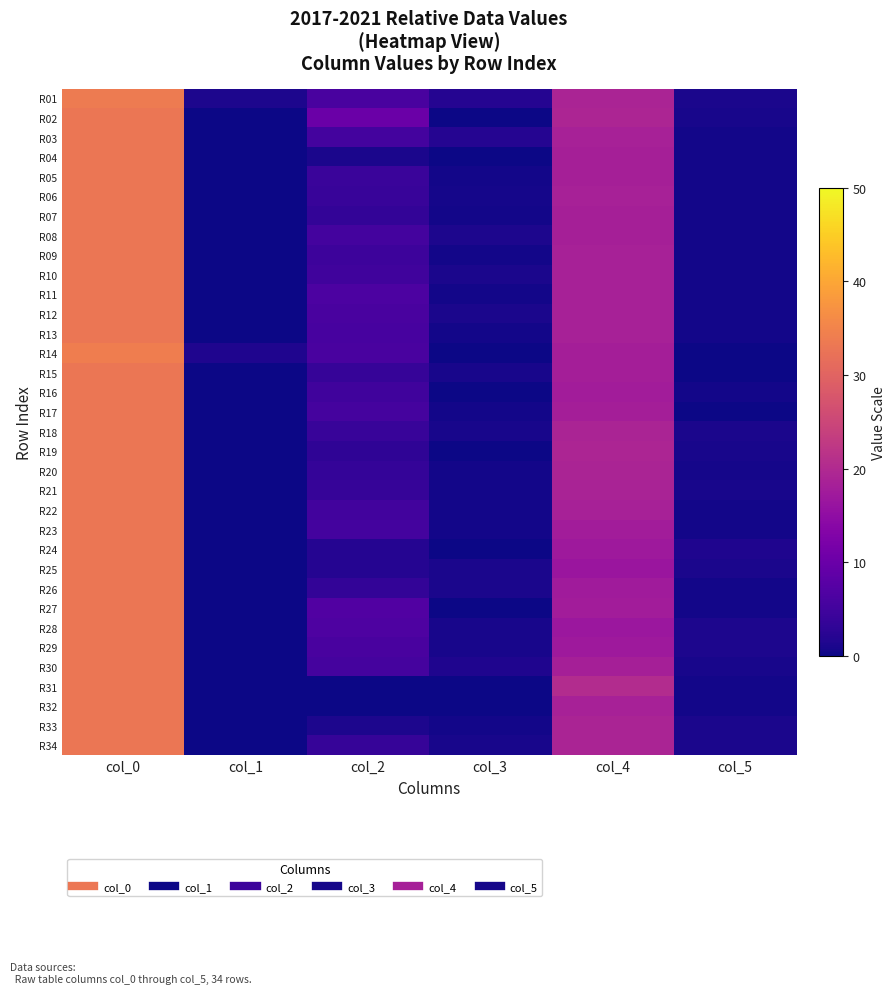

Which series has the largest total across all categories?

R02